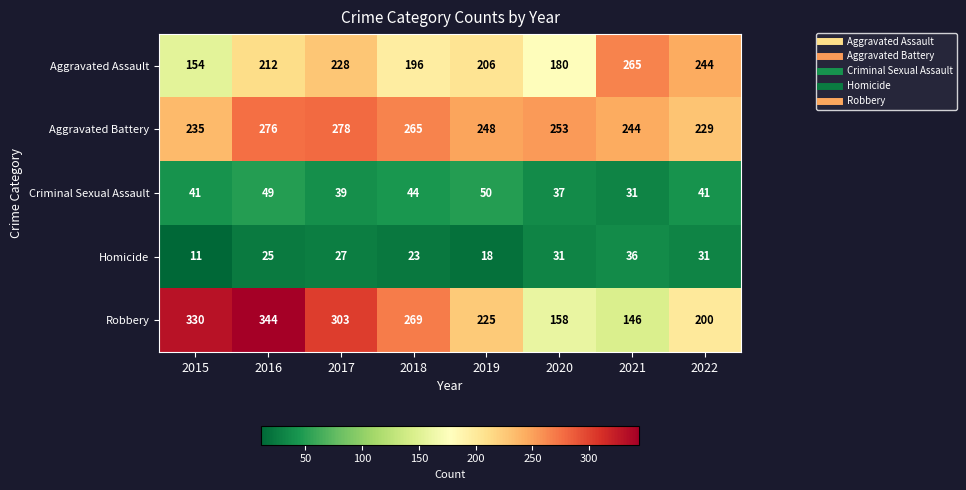

What is the total value across all series at 2015?

771